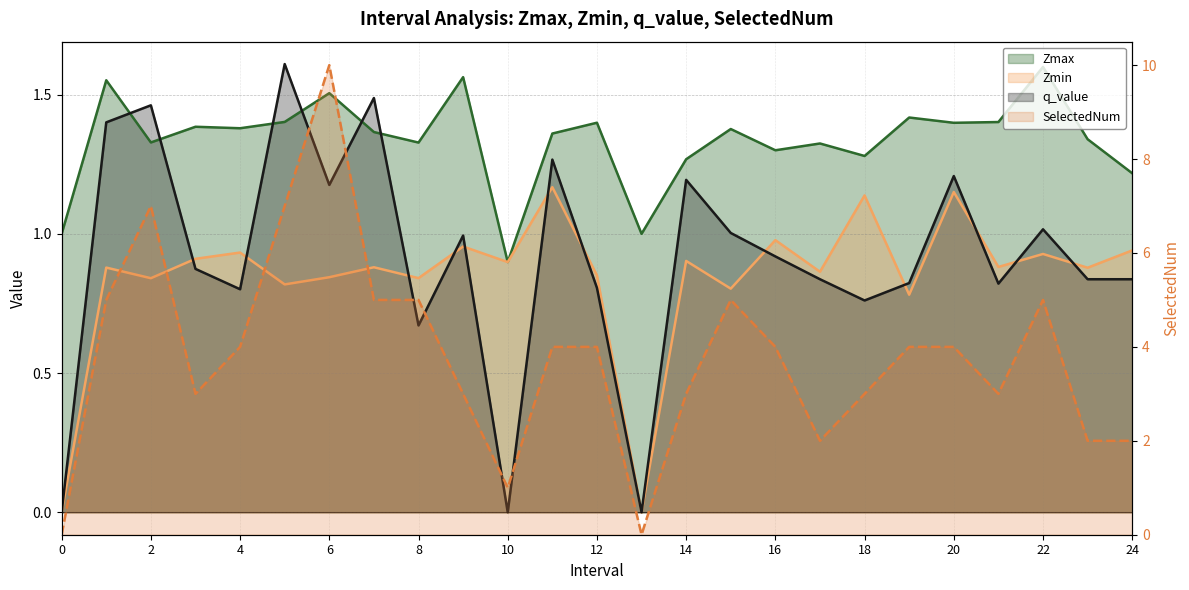

Is the value of Zmin at 24 greater than the value of SelectedNum at 4?

No